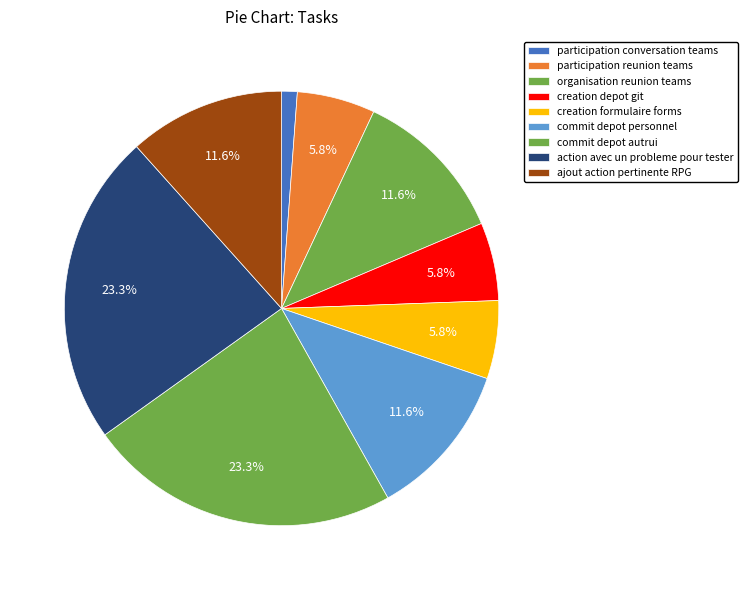

What is the smallest slice in the pie chart?

participation conversation teams